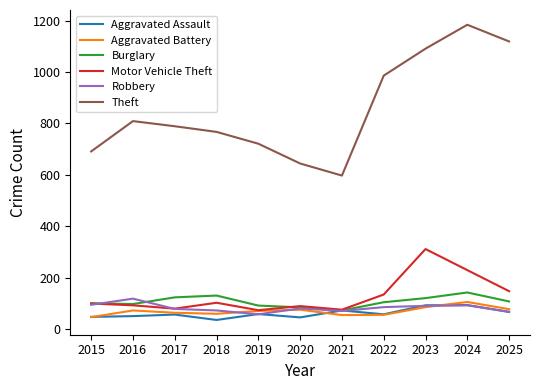

The Robbery series shows 90 at 2023. True or false?

True